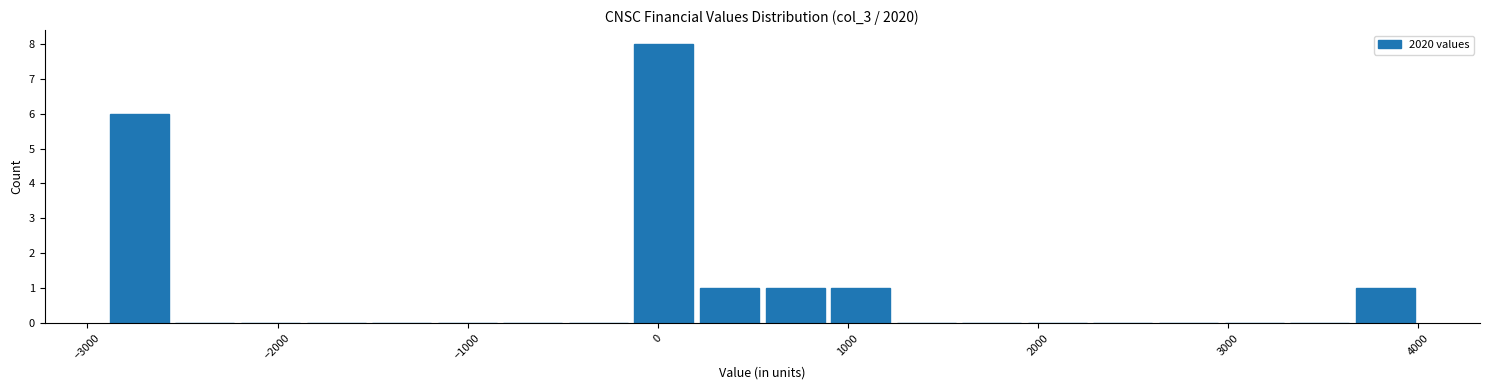

Around what value on the x-axis is the tallest bar? Give the approximate position of its centre, as read against the axis.

0